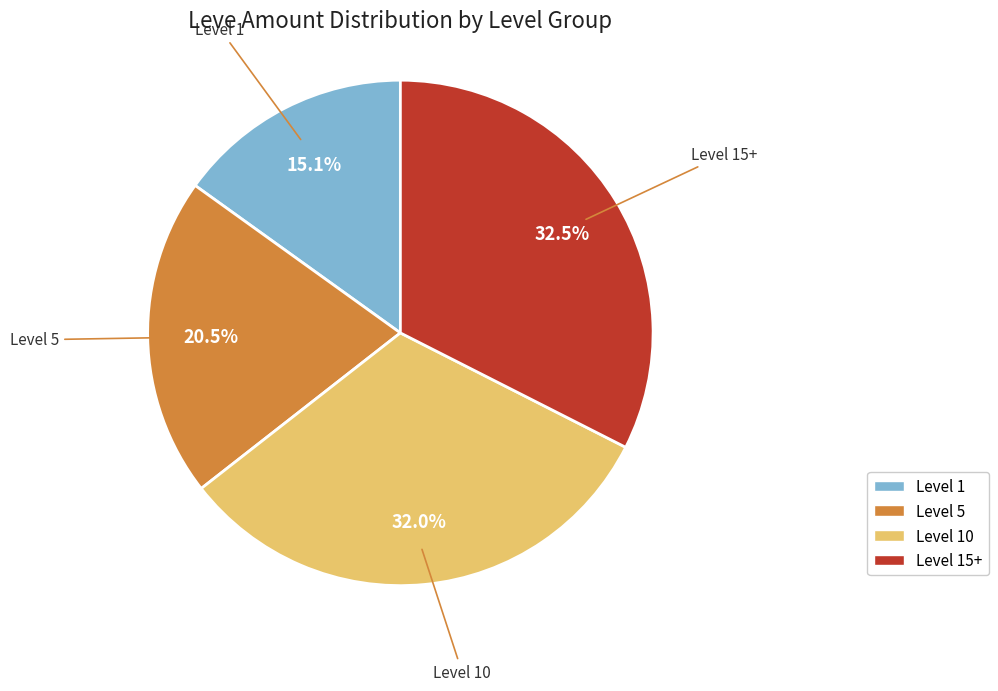

Combined, what portion of the pie is Level 15+ and Level 1?

47.6%